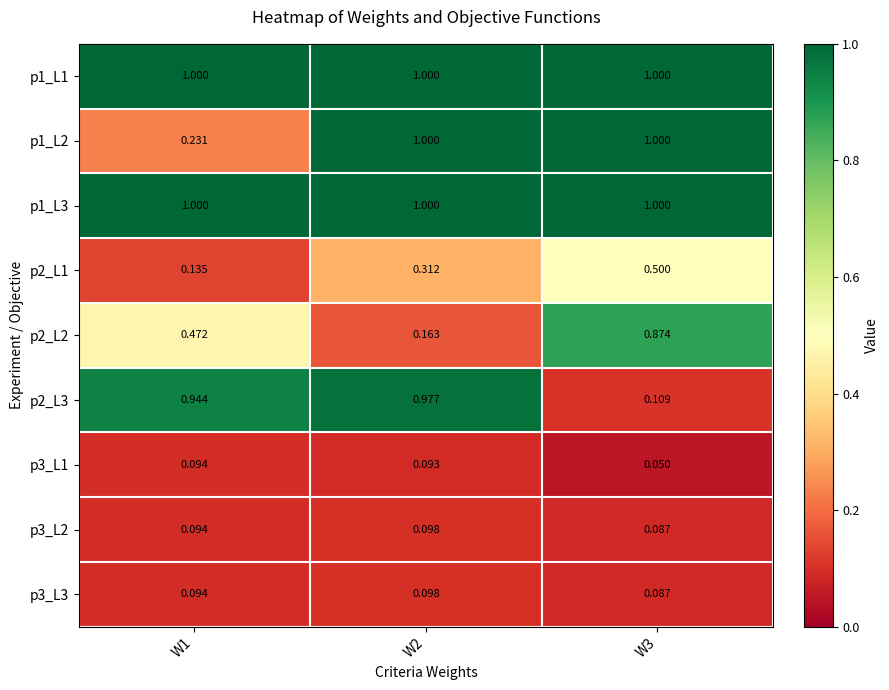

Is the value of p1_L2 at W2 greater than the value of p2_L3 at W2?

Yes